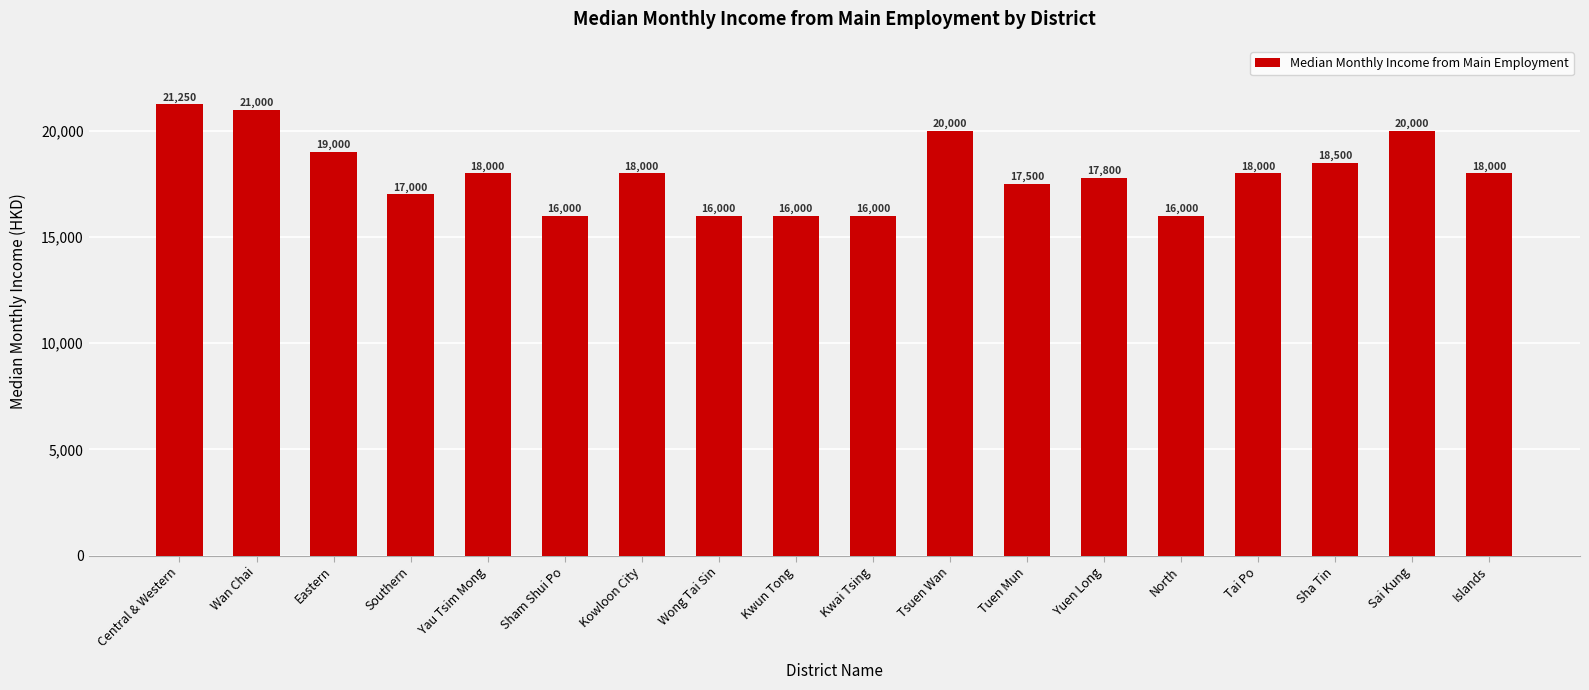

True or false: the data shows 16000 at Sham Shui Po.

True